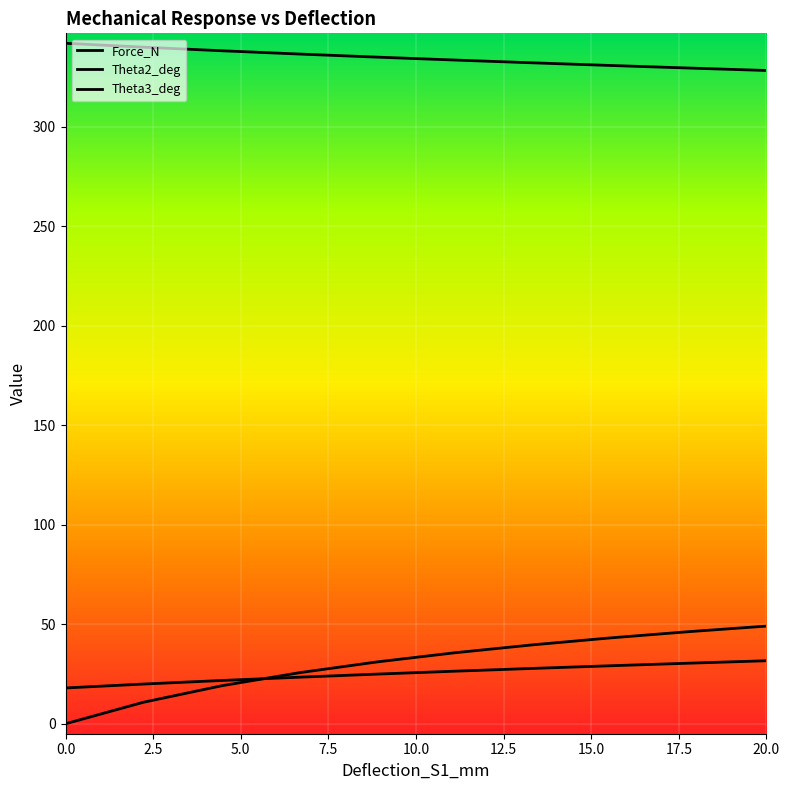

Which series has the widest spread of values?

Force_N